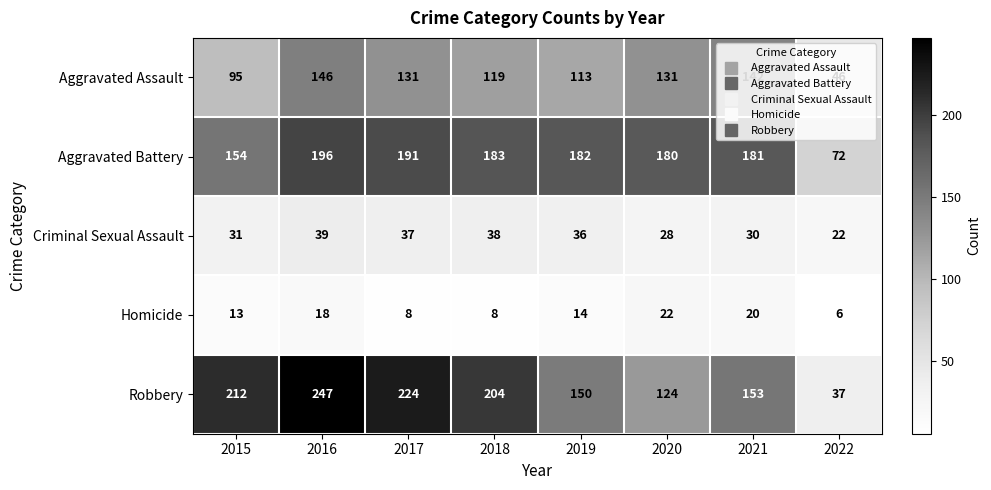

What is the sum of the Criminal Sexual Assault values at 2018 and 2020?

66